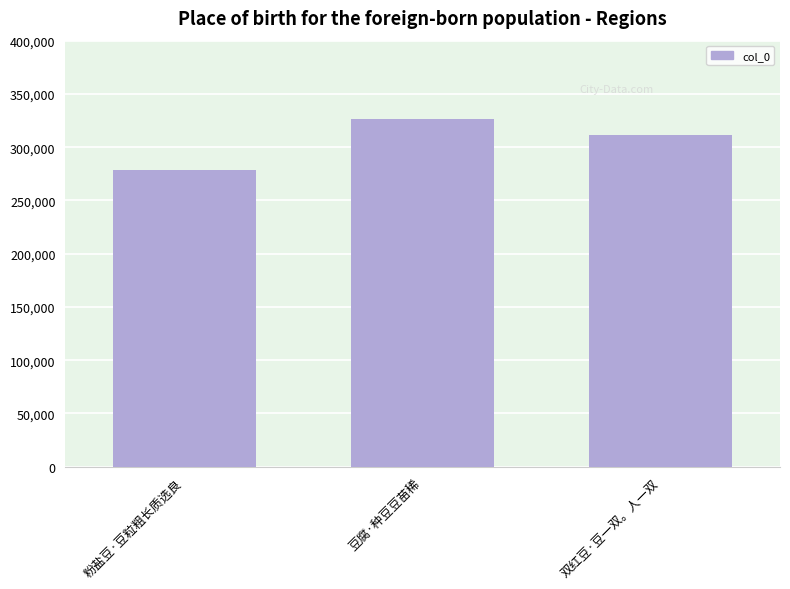

What is the difference between the maximum and minimum values?

47846